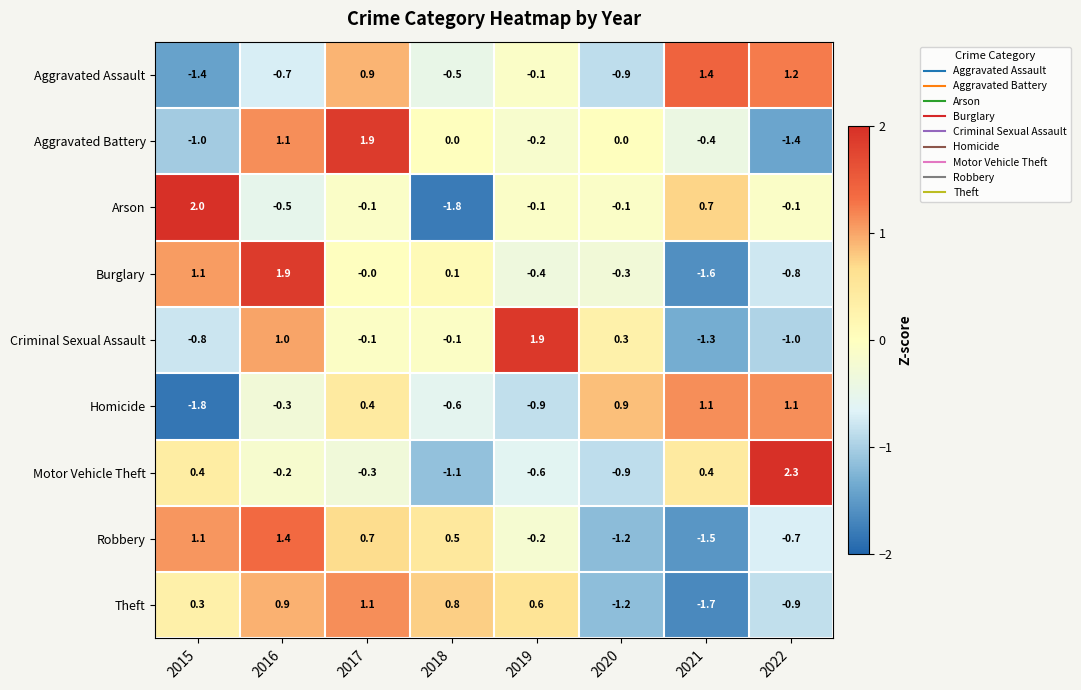

At which category is the sum across all series the highest?

2016